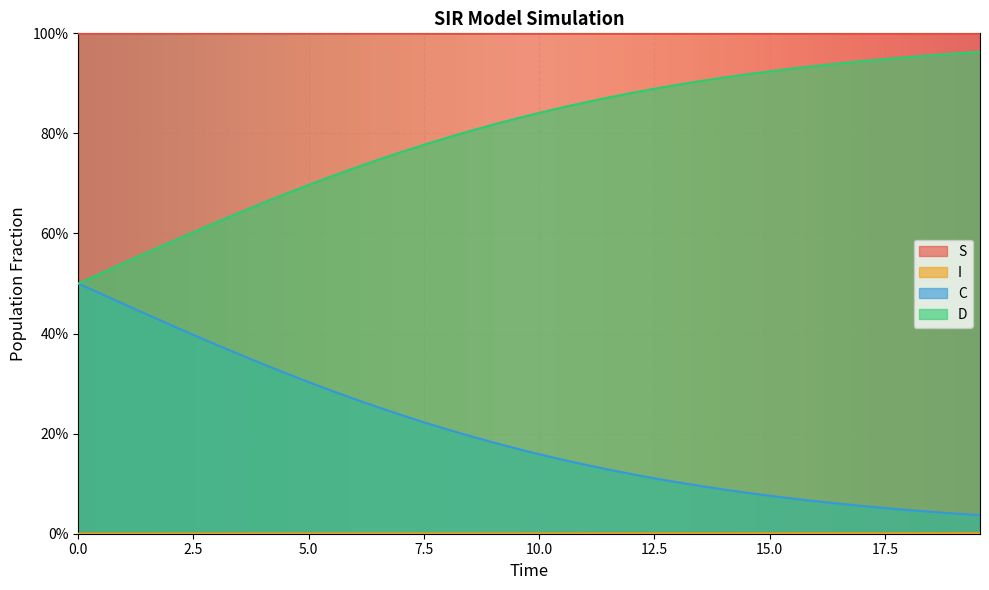

What is the maximum value shown in the chart?

1.0